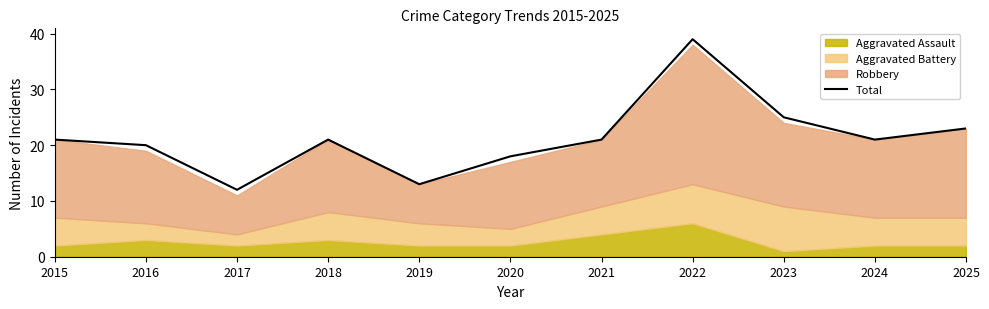

Does the chart display data point markers on the line(s)?

No